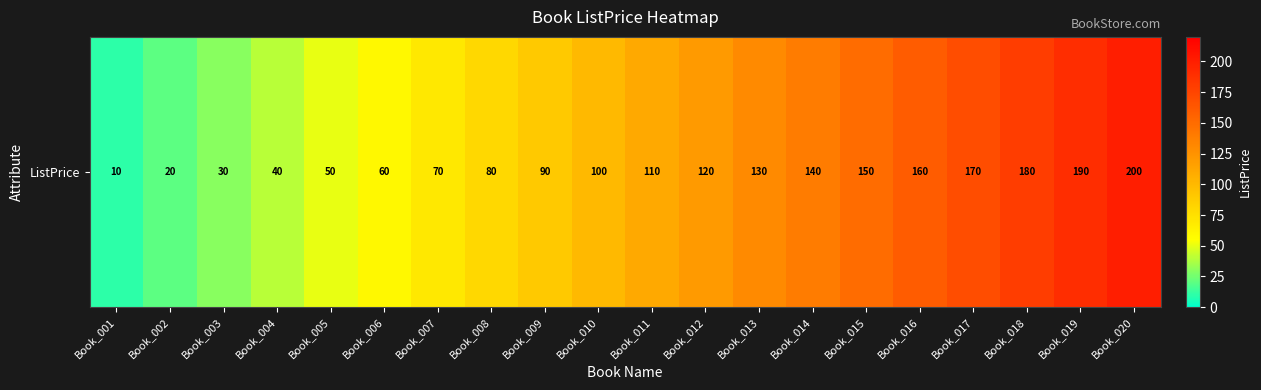

At which label is the value closest to 105?

Book_010